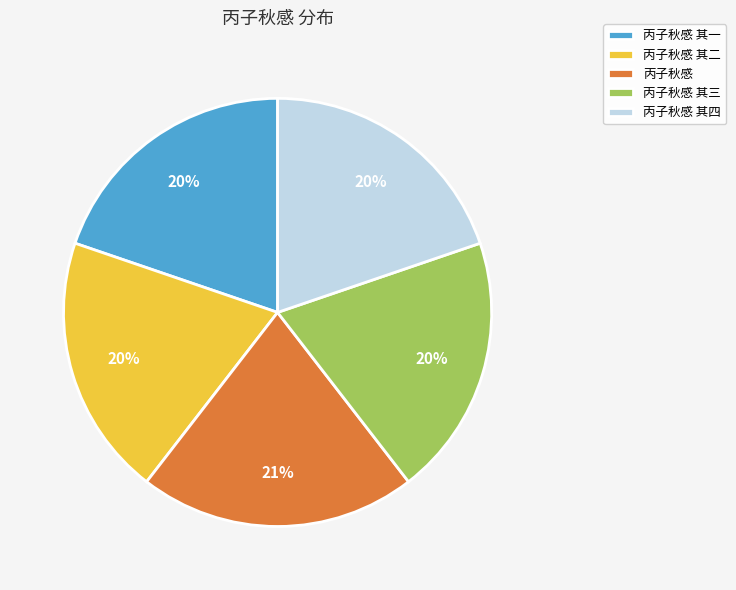

How many segments does this pie chart have?

5